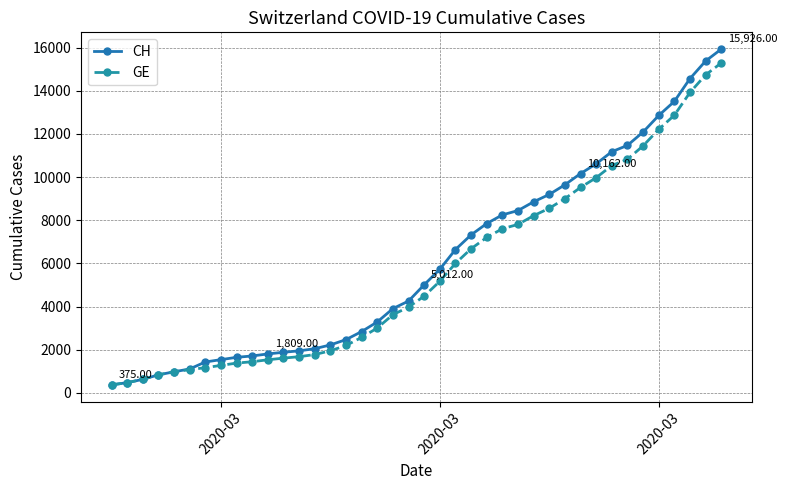

Which series has the widest spread of values?

CH